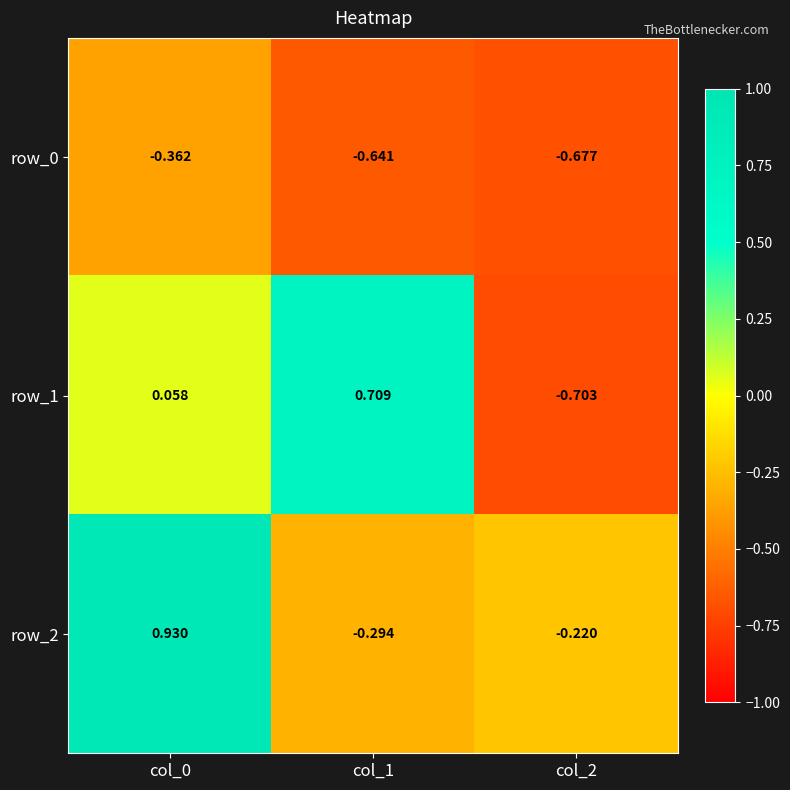

At which category does the chart reach its peak across all series?

col_0